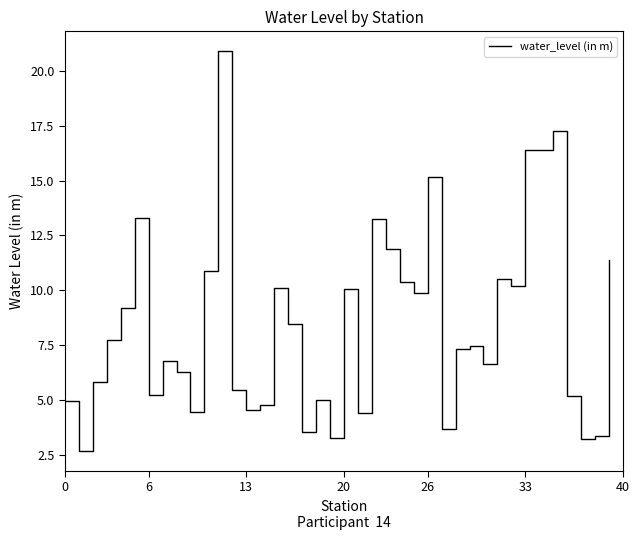

What is the difference between the maximum and minimum values?

18.2